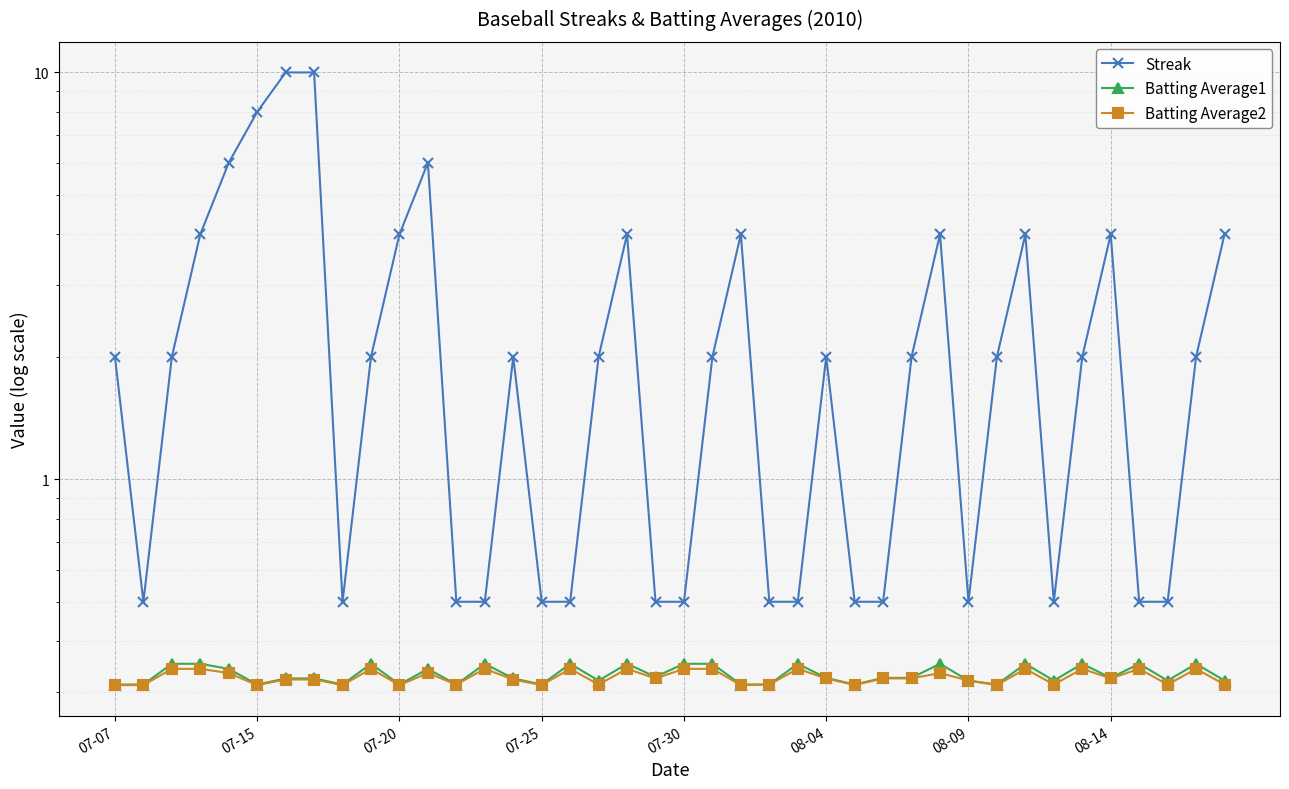

What is the average value of the Streak series?

2.5